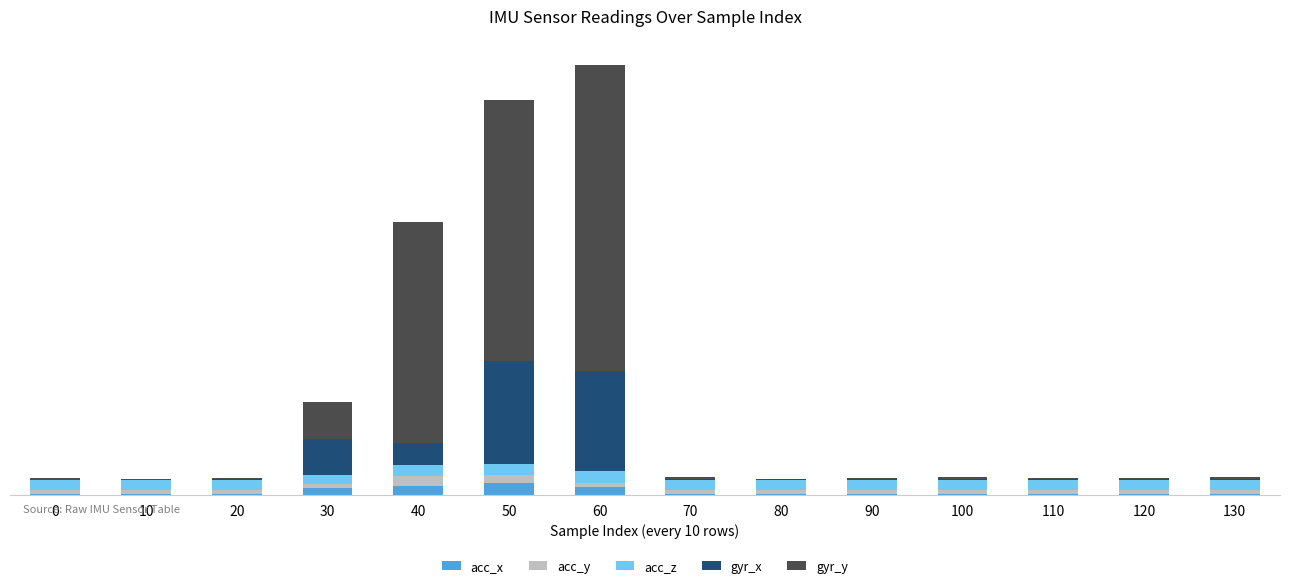

Are the bars horizontal?

No